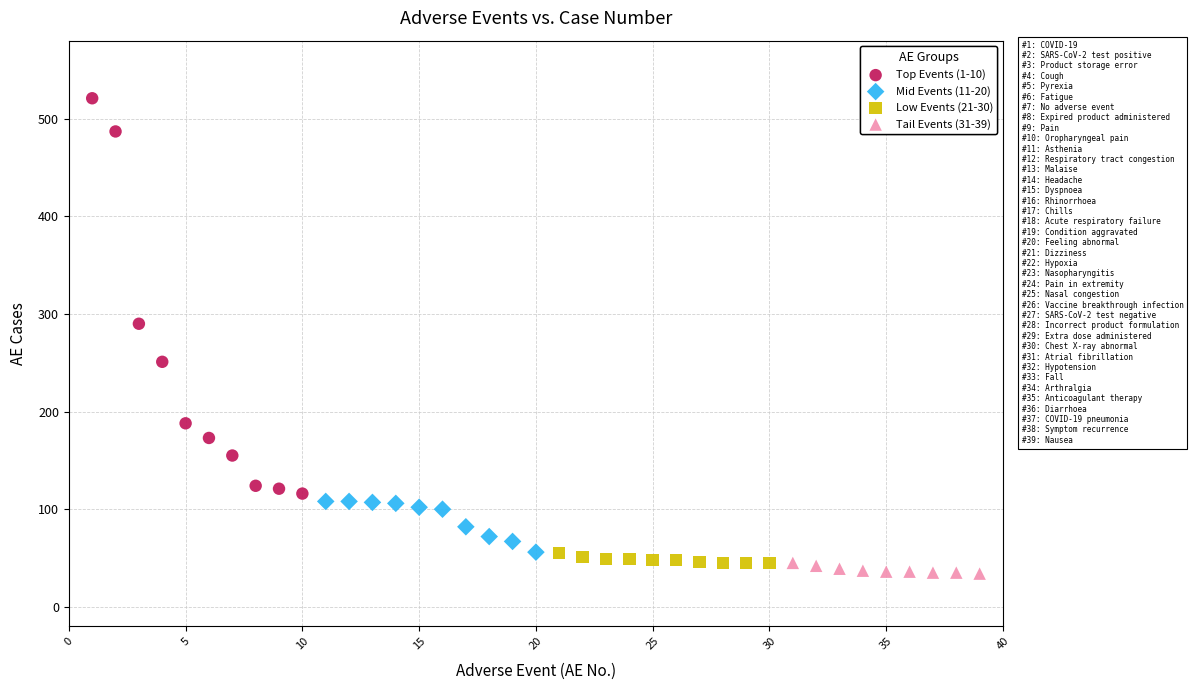

Which series contains the highest Y value?

Top Events (1-10)